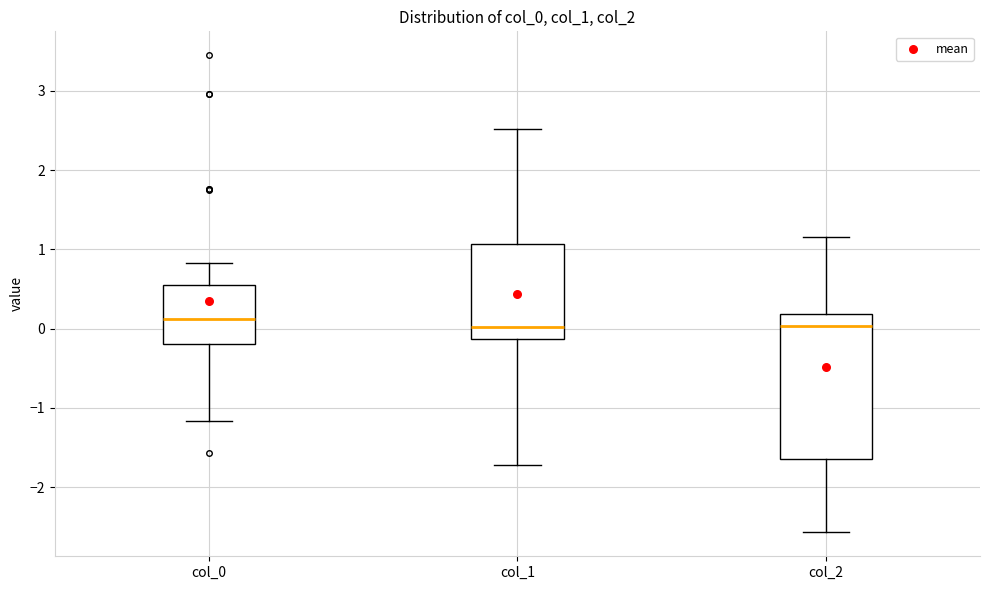

Comparing the boxes themselves (not the whiskers), which one is the tallest?

col_2